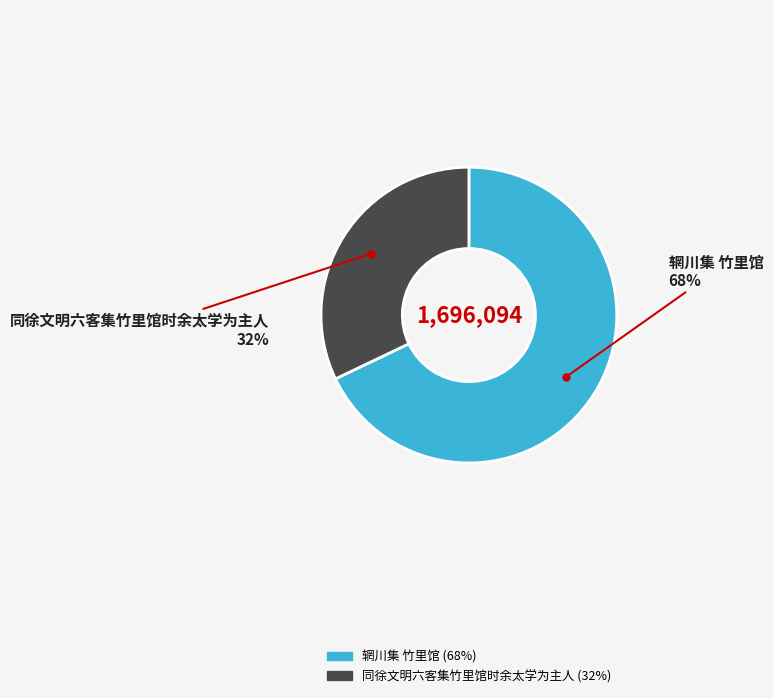

What percentage is the 辋川集 竹里馆 slice, to the nearest percent?

68%